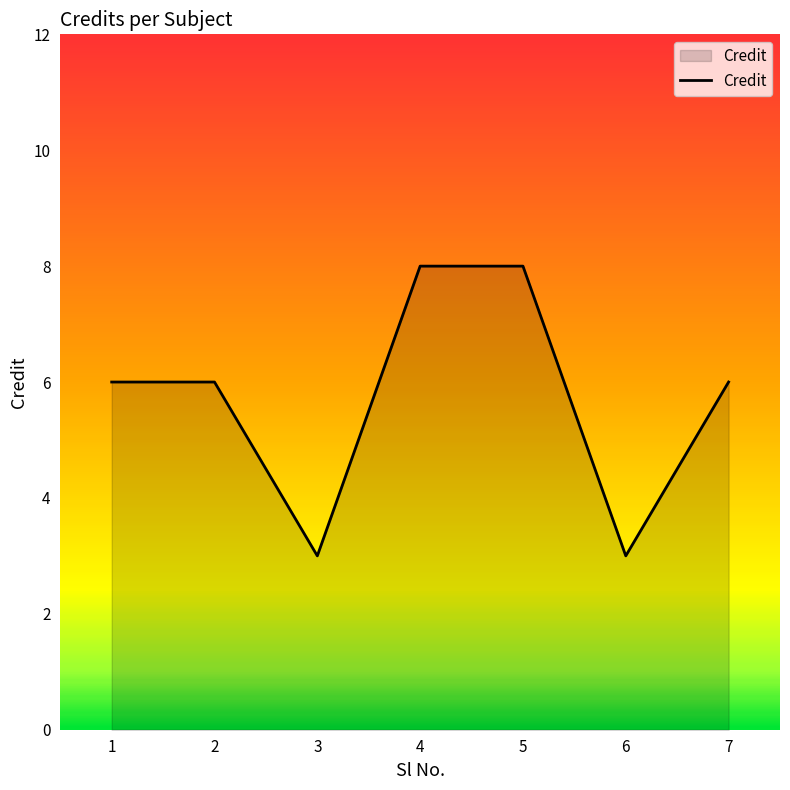

What is the change in value from 2 to 5?

+2